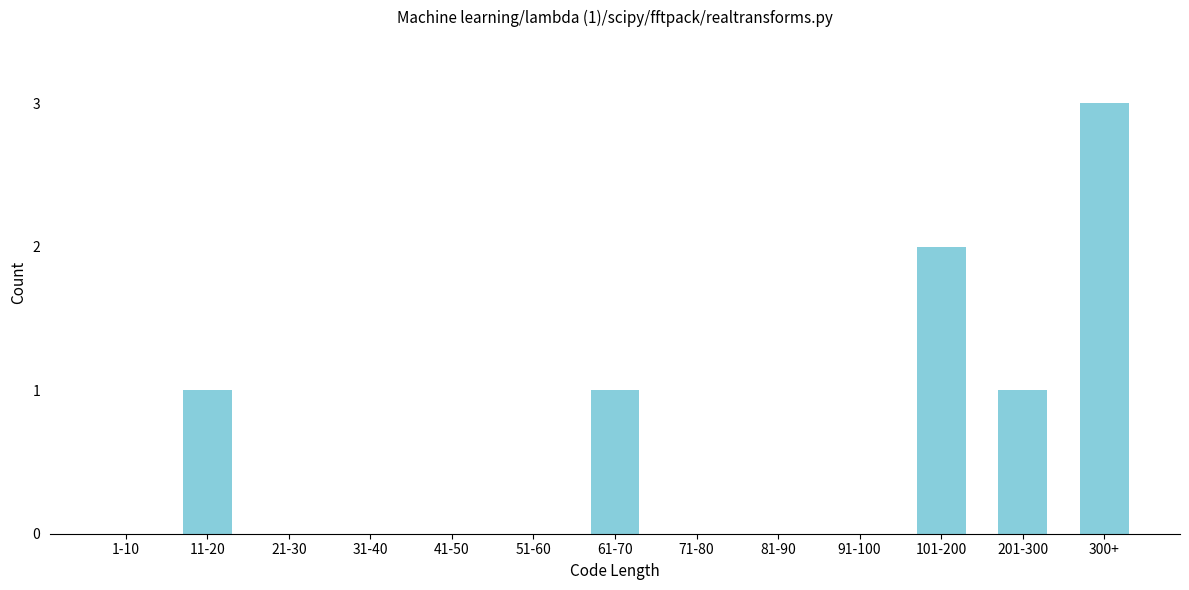

Reading right to left, extract all data points from this chart.

300+=3	201-300=1	101-200=2	91-100=0	81-90=0	71-80=0	61-70=1	51-60=0	41-50=0	31-40=0	21-30=0	11-20=1	1-10=0